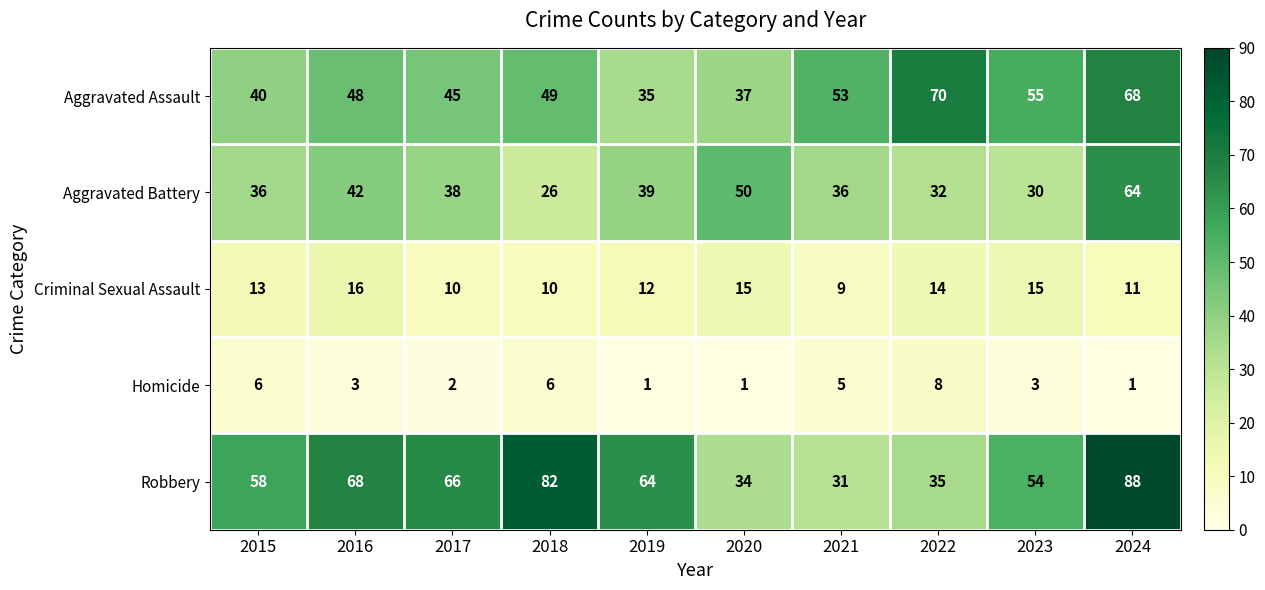

At how many categories does at least one series exceed 29?

10